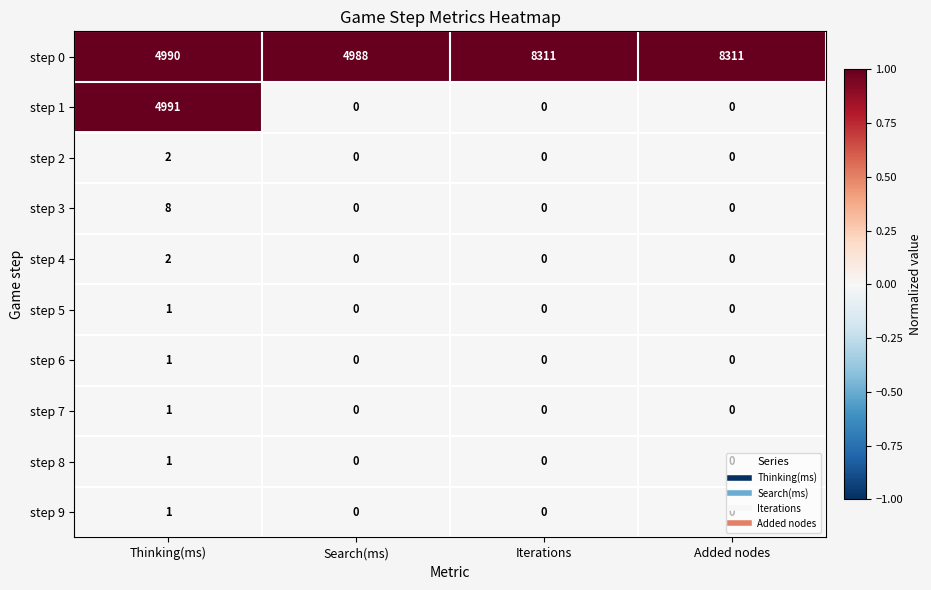

Count the step 7 values in the range 0 to 1.

4